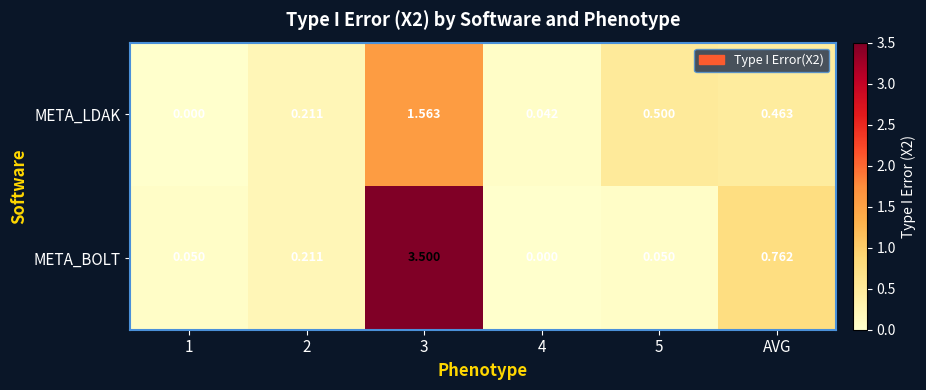

How many series are shown in this chart?

2